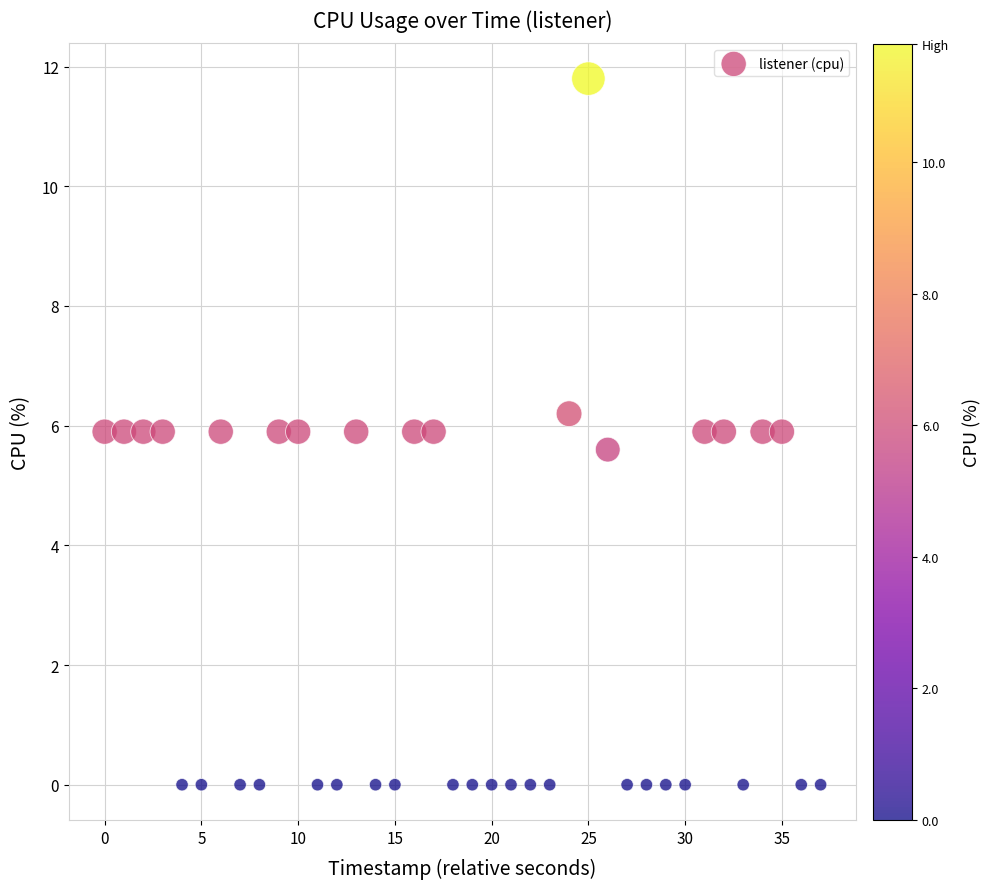

What Y value in the scatter plot is closest to 5?

5.6